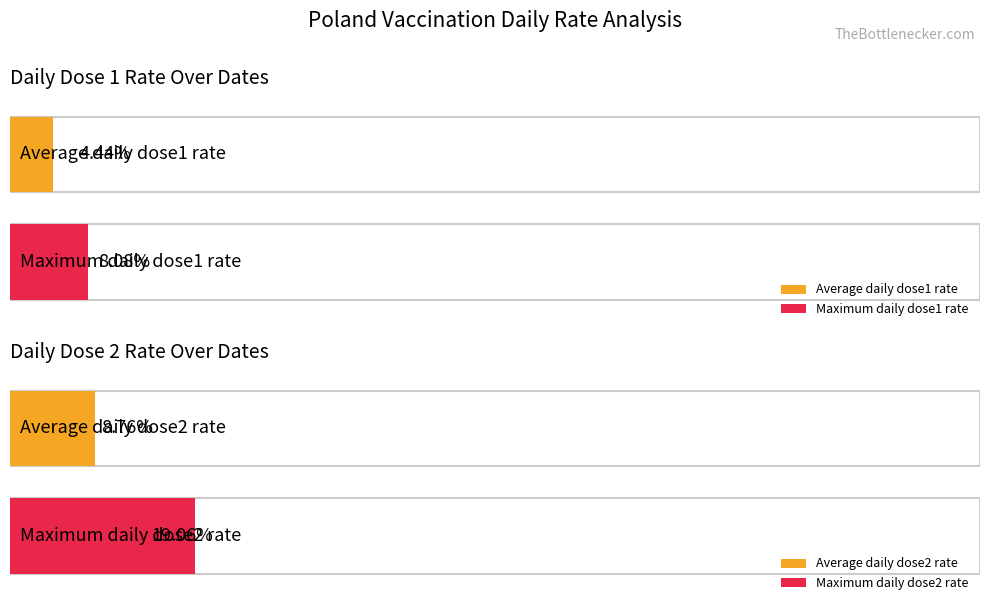

How many series are shown in this chart?

4